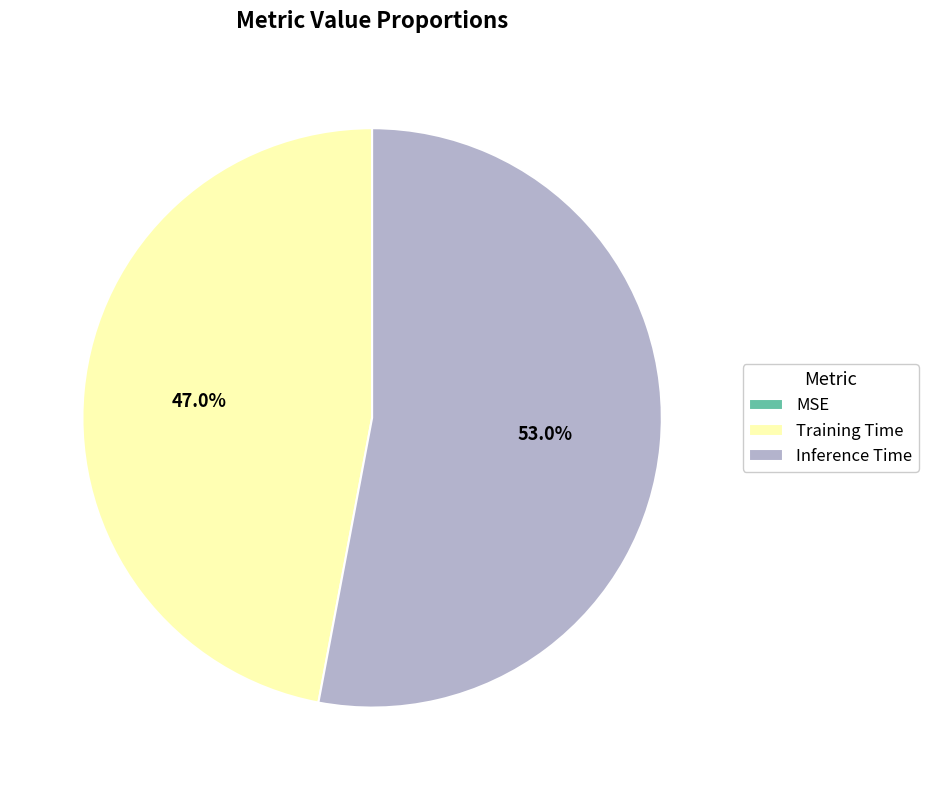

How much of the chart is everything except Training Time?

53.0%